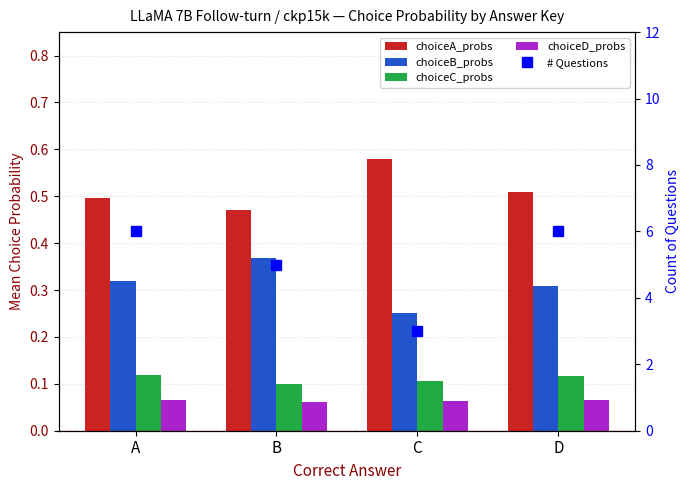

Which series has the largest total across all categories?

# Questions